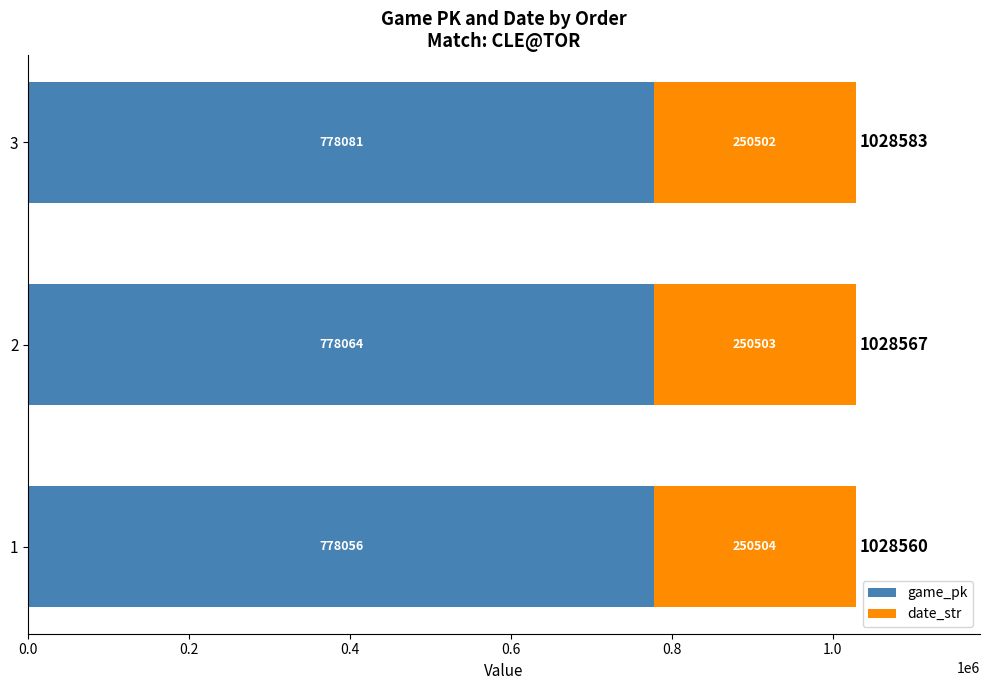

What is the average value of the game_pk series?

778067